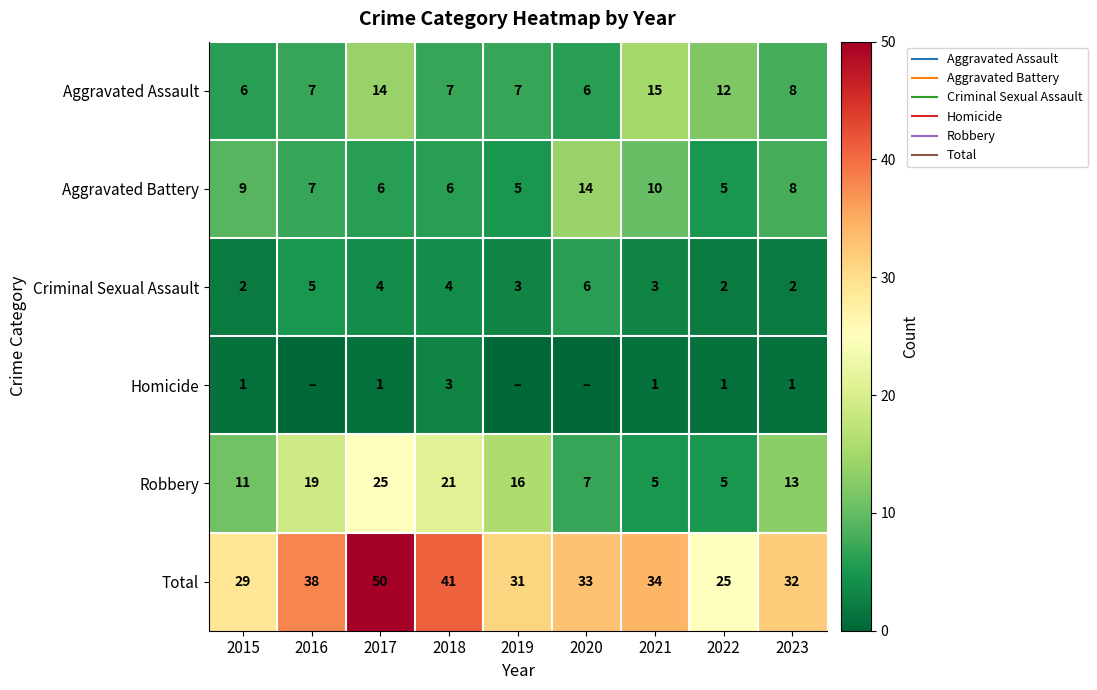

At which category is the sum across all series the highest?

2017